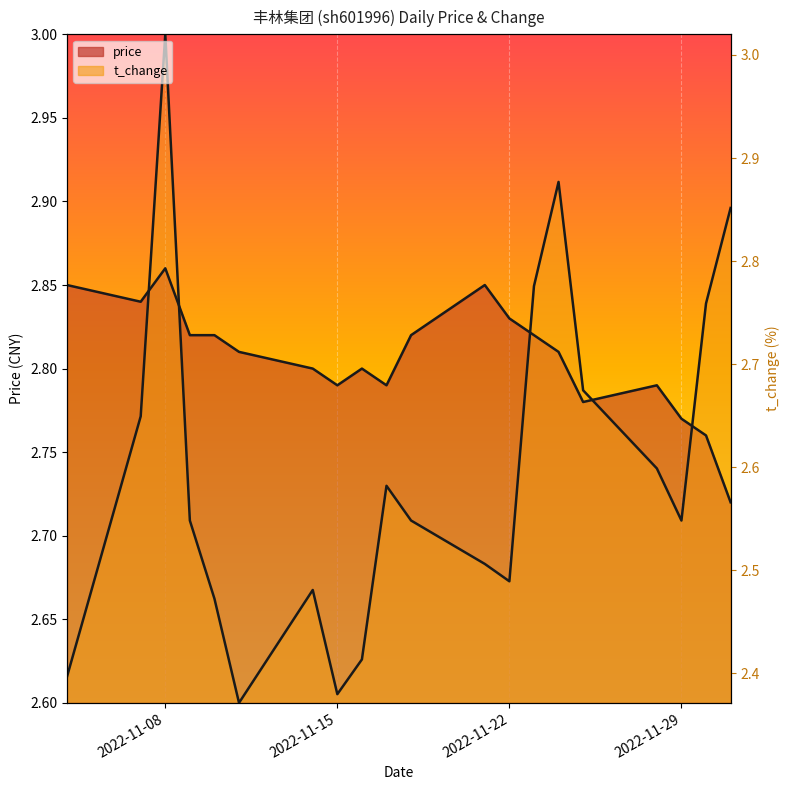

At how many categories does at least one series exceed 2?

20